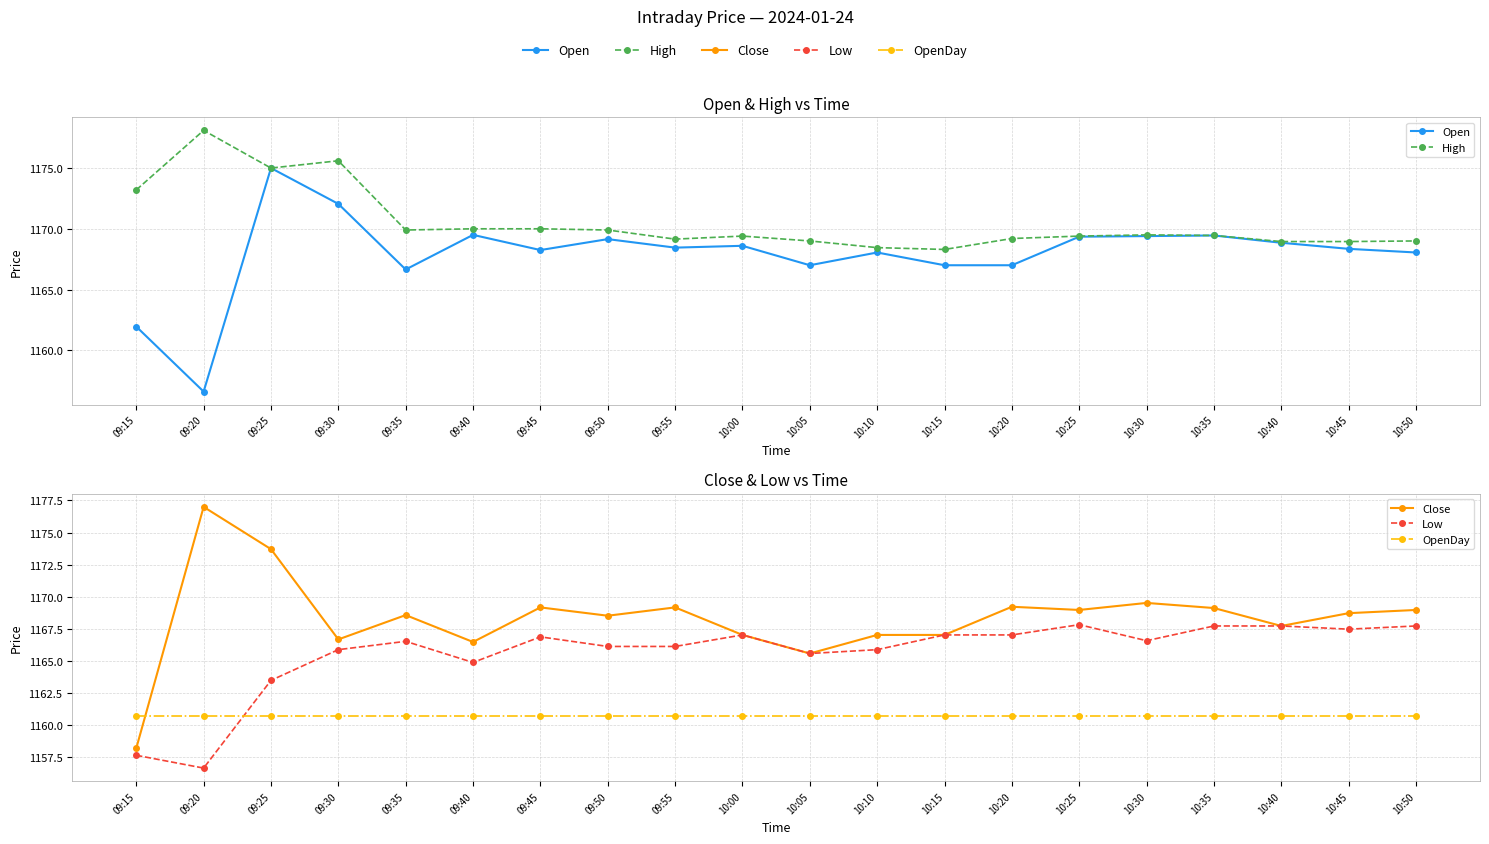

What is the difference between the highest and lowest values at 10:20?

8.5